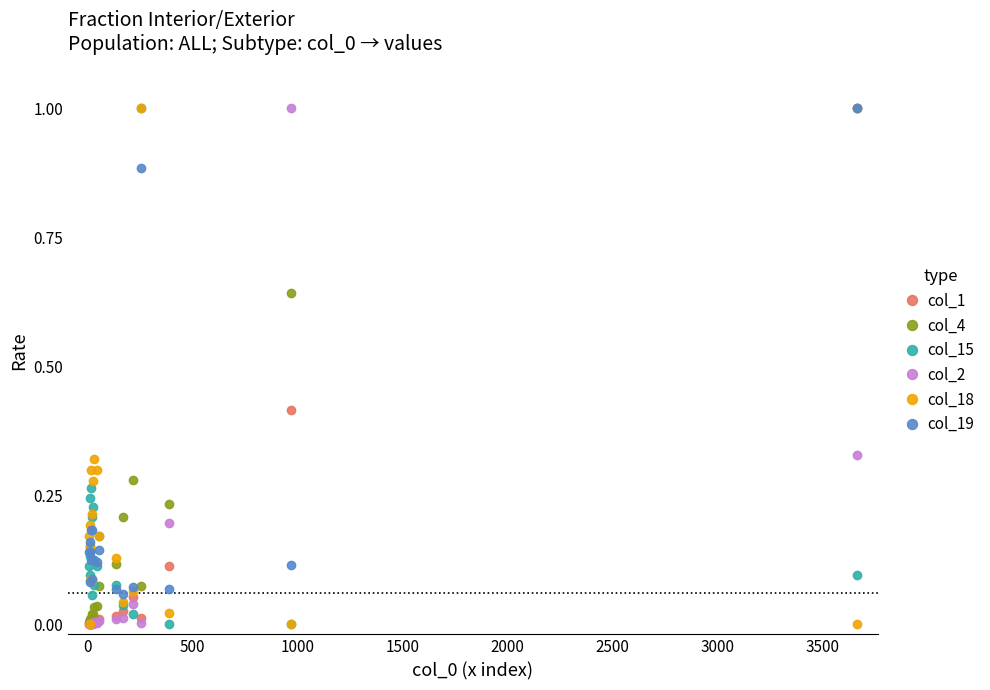

What is the average value of the col_18 series?

0.2